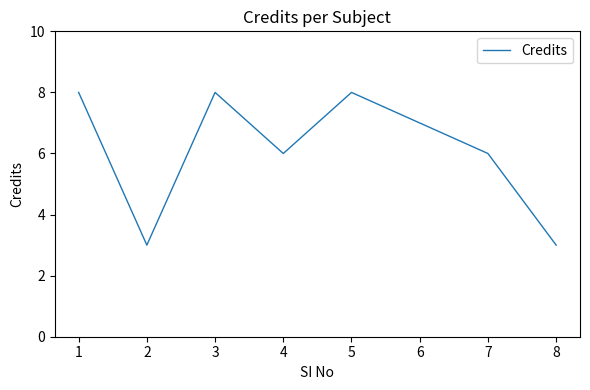

What is the difference between the maximum and second lowest values?

5